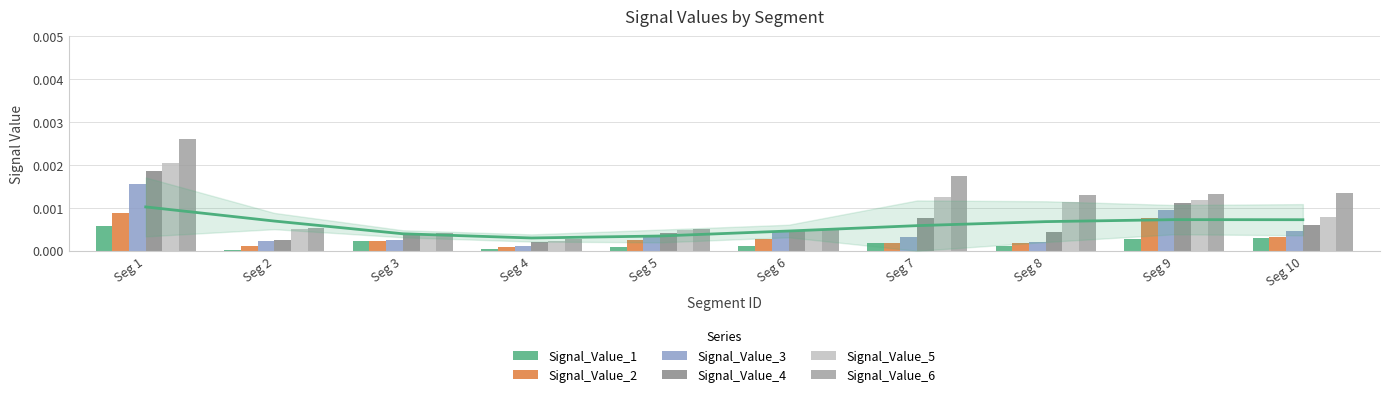

The Signal_Value_3 series shows 0.0 at Seg 9. True or false?

False